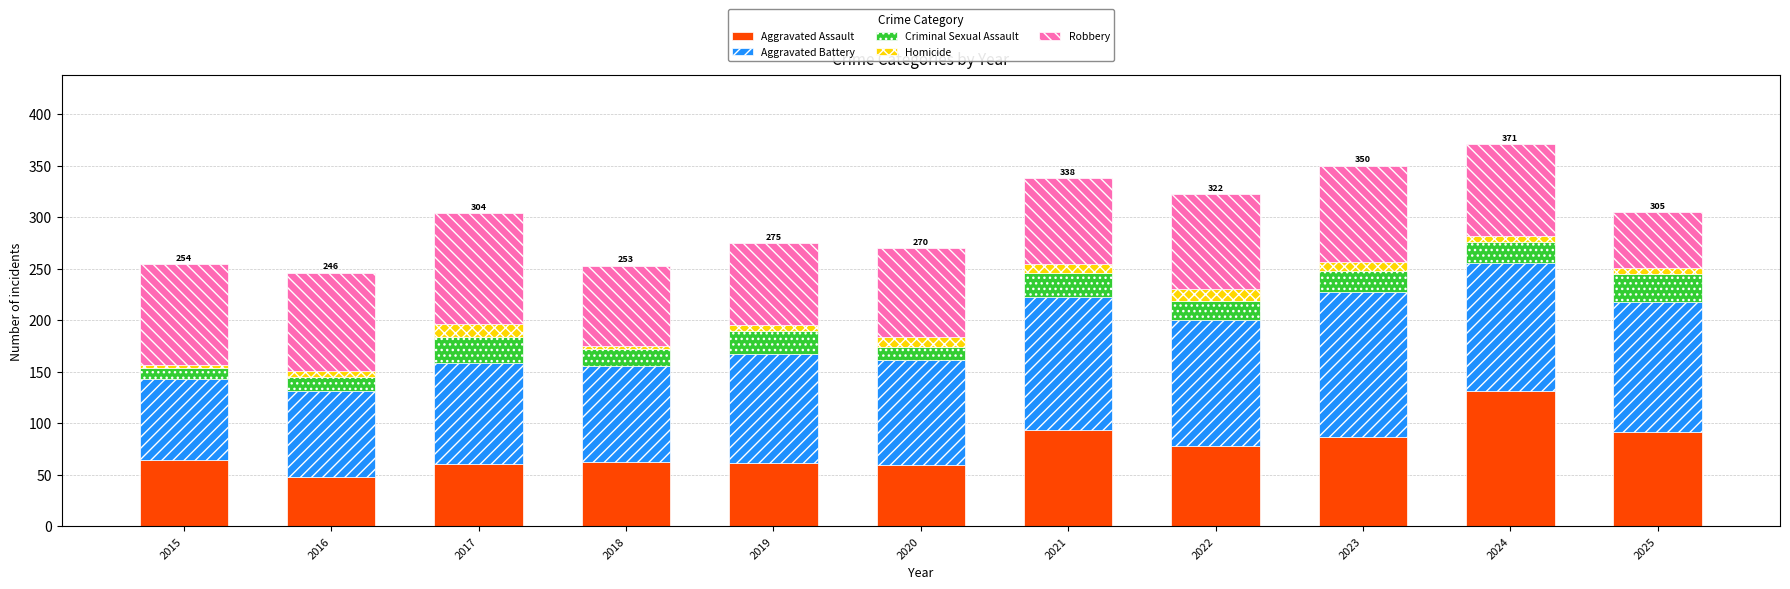

What is the total value across all series at 2020?

270